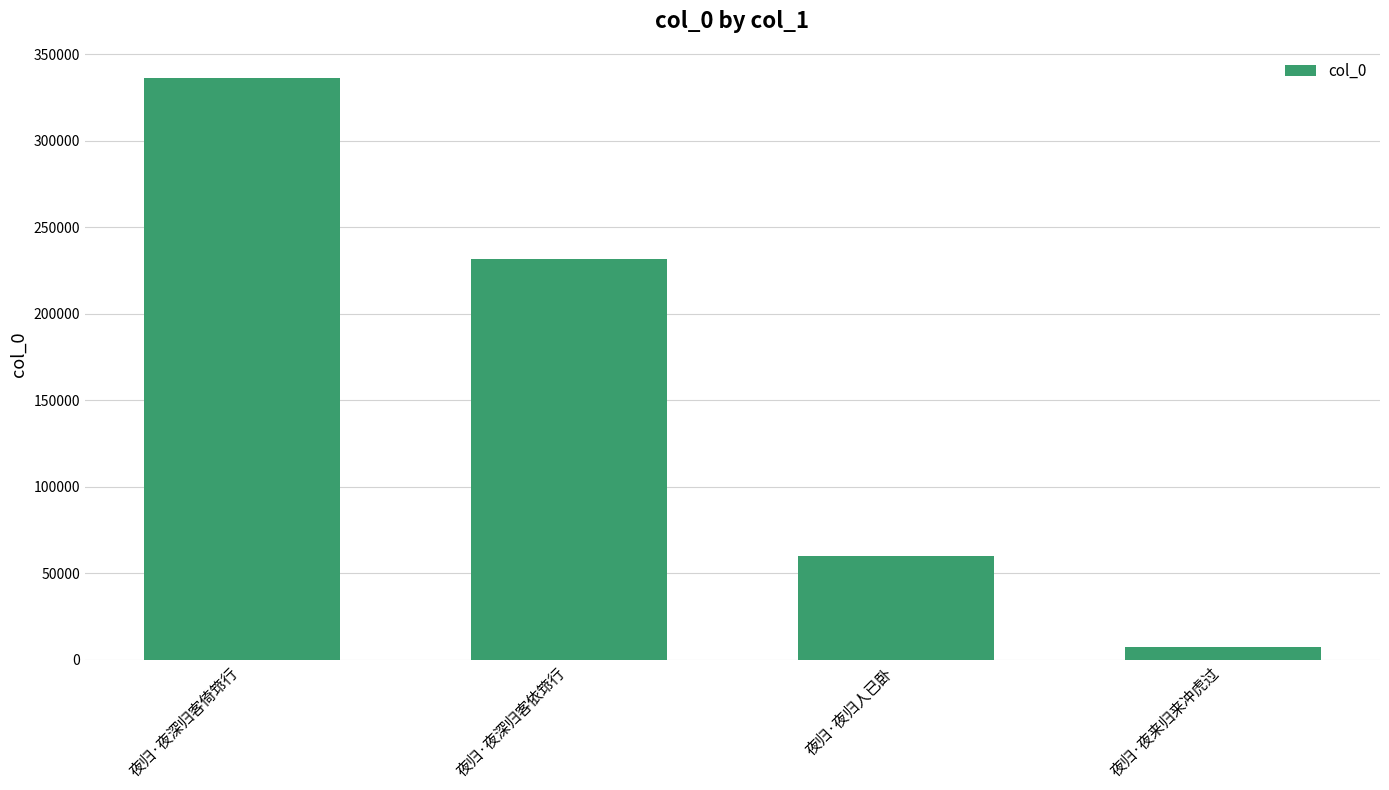

List the labels in order of value, smallest first.

夜归·夜来归来冲虎过, 夜归·夜归人已卧, 夜归·夜深归客依筇行, 夜归·夜深归客倚筇行